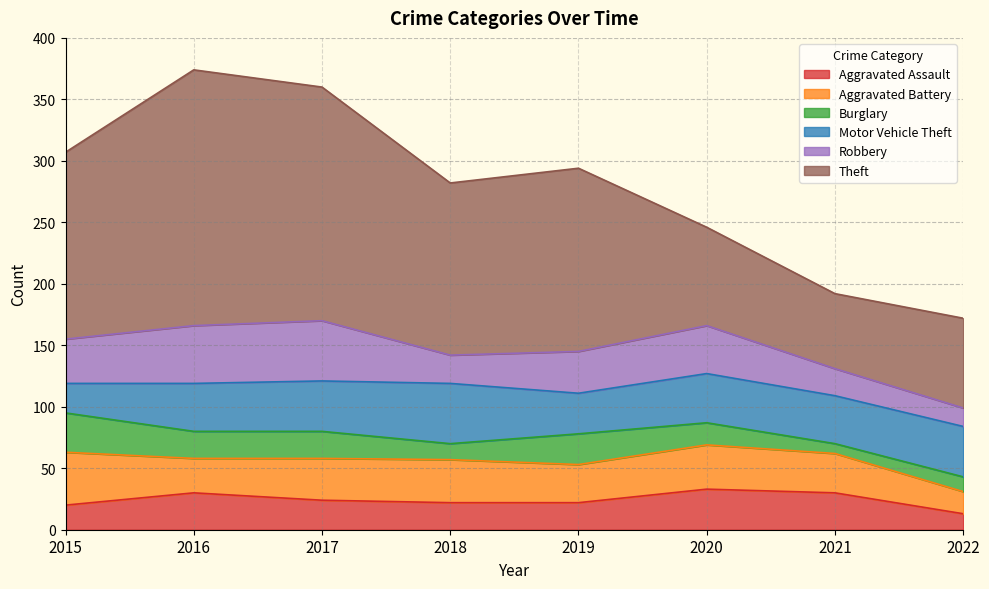

What value does the Aggravated Assault series have at 2017, to the nearest 5?

25